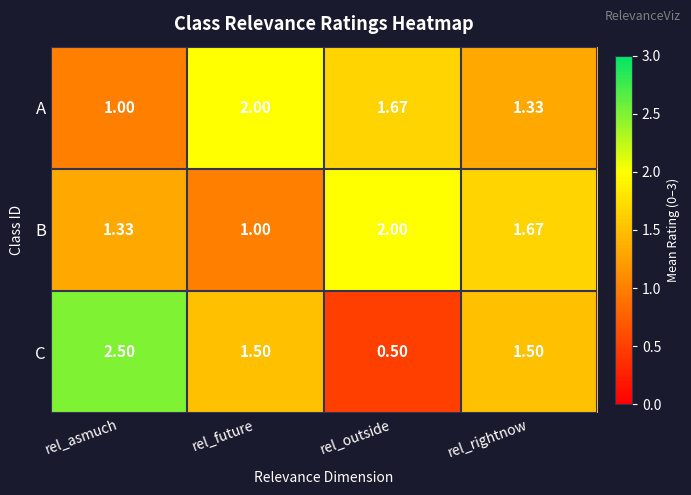

At which label is B closest to 1?

rel_future